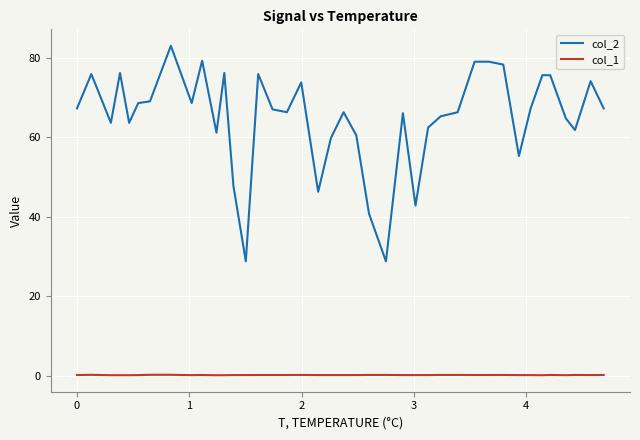

Which series has the widest spread of values?

col_2